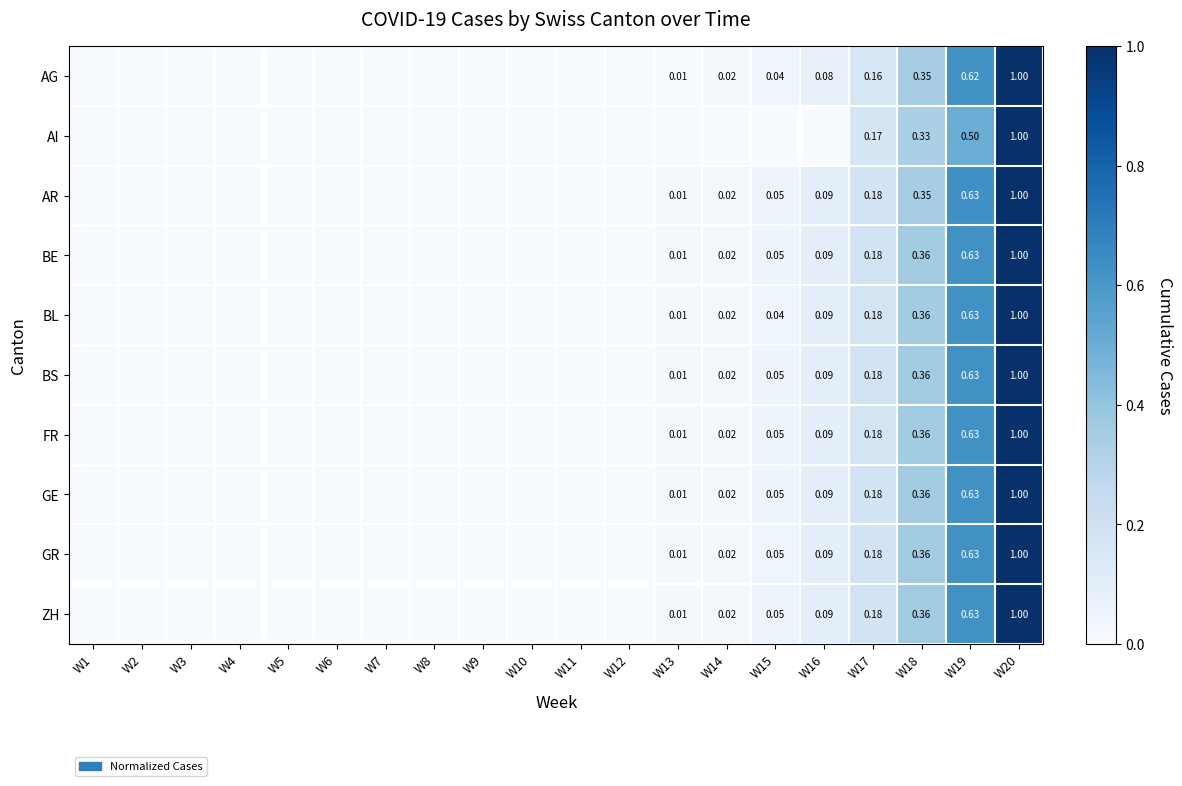

True or false: BE has a value of 0.0 at W13.

True